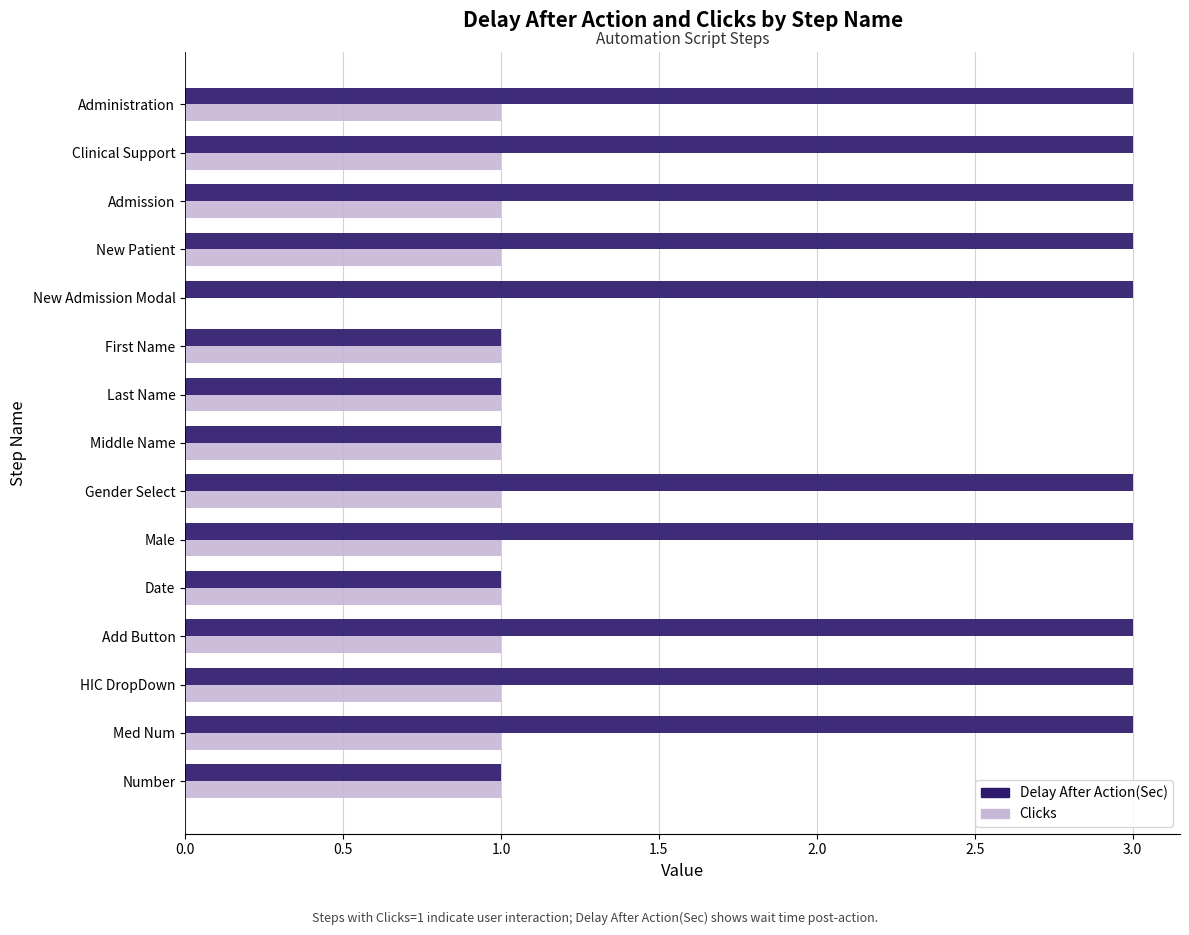

The value of Delay After Action(Sec) at Clinical Support is 5. True or false?

False